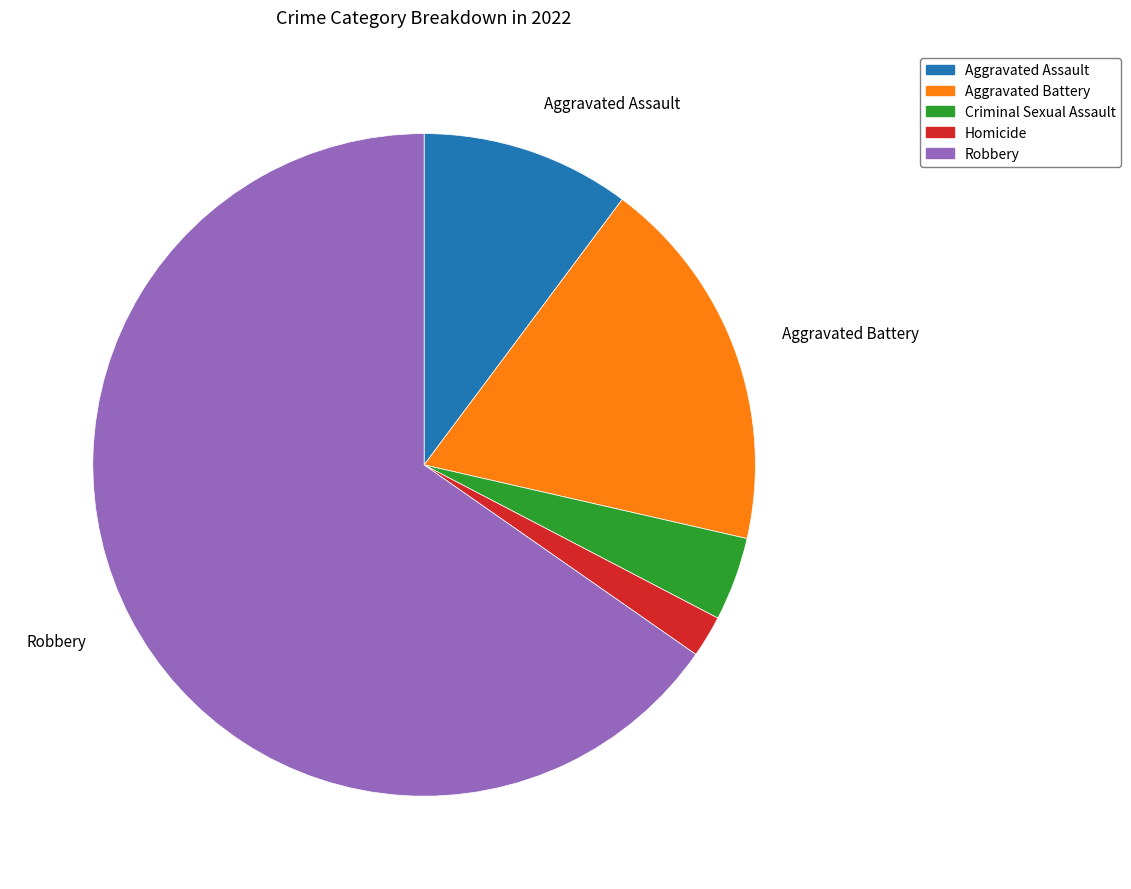

Is there any slice that represents more than half of the pie?

Yes